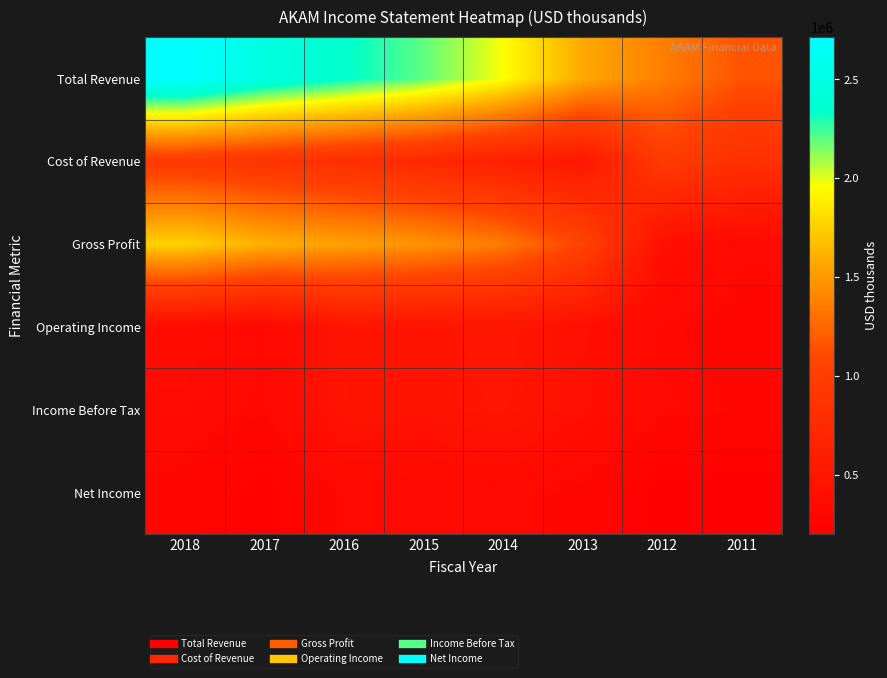

Reading left to right, list all the values displayed in this chart.

Total Revenue: 2018=2714500	2017=2489000	2016=2348000	2015=2197400	2014=1963900	2013=1577900	2012=1373900	2011=1158500
Cost of Revenue: 2018=953500	2017=875800	2016=809100	2015=725600	2014=610900	2013=511100	2012=961800	2011=828200
Gross Profit: 2018=1761000	2017=1613200	2016=1538900	2015=1471800	2014=1352900	2013=1066800	2012=412100	2011=330300
Operating Income: 2018=362500	2017=314300	2016=466500	2015=466200	2014=489500	2013=414000	2012=314500	2011=290600
Income Before Tax: 2018=343100	2017=314200	2016=466400	2015=456600	2014=479800	2013=419600	2012=321600	2011=307200
Net Income: 2018=298400	2017=222800	2016=320700	2015=321400	2014=333900	2013=293500	2012=204000	2011=200900